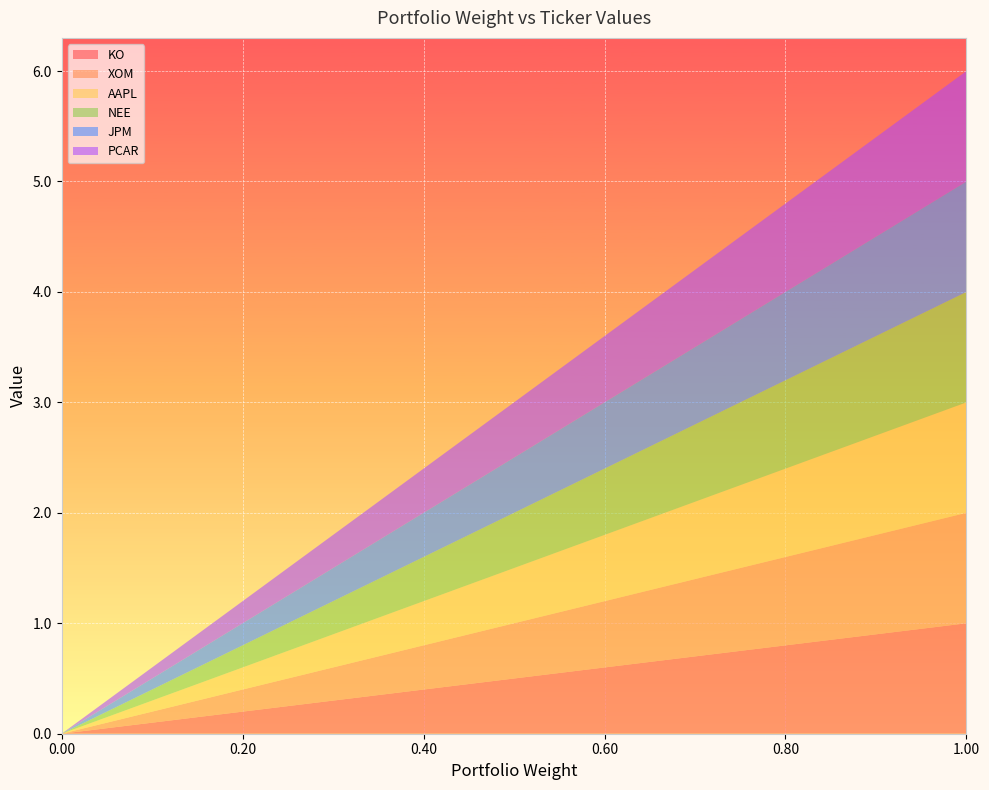

Reading right to left, transcribe all the data shown in this chart.

KO: 1.0	1.0	0.9	0.9	0.8	0.8	0.7	0.7	0.6	0.5	0.5	0.4	0.4	0.3	0.3	0.2	0.2	0.2	0.1	0.1	0.0
XOM: 1.0	1.0	0.9	0.9	0.8	0.8	0.7	0.7	0.6	0.5	0.5	0.4	0.4	0.3	0.3	0.2	0.2	0.2	0.1	0.1	0.0
AAPL: 1.0	1.0	0.9	0.9	0.8	0.8	0.7	0.7	0.6	0.5	0.5	0.4	0.4	0.3	0.3	0.2	0.2	0.2	0.1	0.1	0.0
NEE: 1.0	1.0	0.9	0.9	0.8	0.8	0.7	0.7	0.6	0.5	0.5	0.4	0.4	0.3	0.3	0.2	0.2	0.2	0.1	0.1	0.0
JPM: 1.0	1.0	0.9	0.9	0.8	0.8	0.7	0.7	0.6	0.5	0.5	0.4	0.4	0.3	0.3	0.2	0.2	0.2	0.1	0.1	0.0
PCAR: 1.0	1.0	0.9	0.9	0.8	0.8	0.7	0.7	0.6	0.5	0.5	0.4	0.4	0.3	0.3	0.2	0.2	0.2	0.1	0.1	0.0